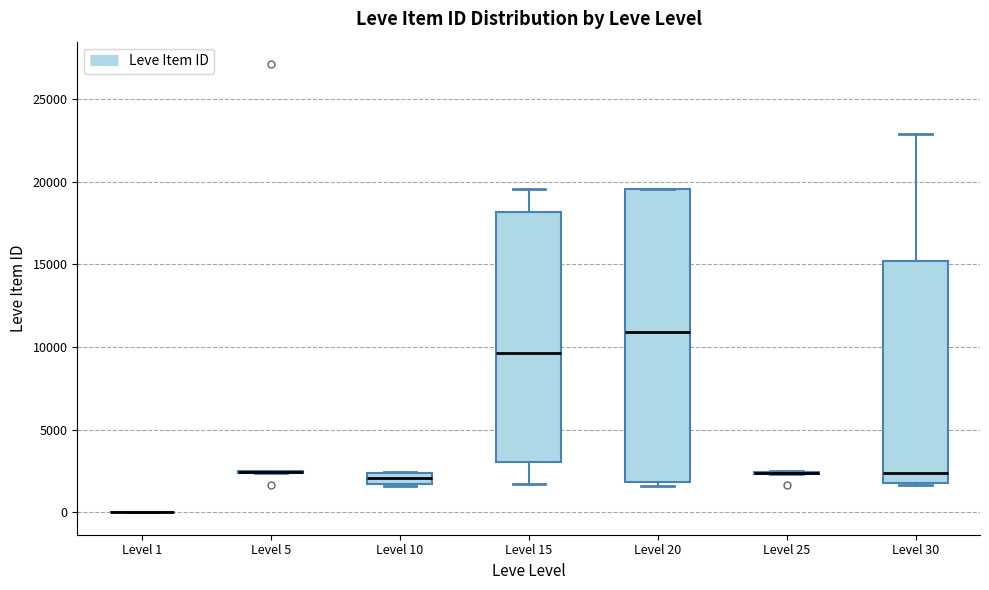

Where is the upper edge of the box for Level 30 on the y-axis? The values are not printed on the chart, so give them approximately, as read against the axis.

15000